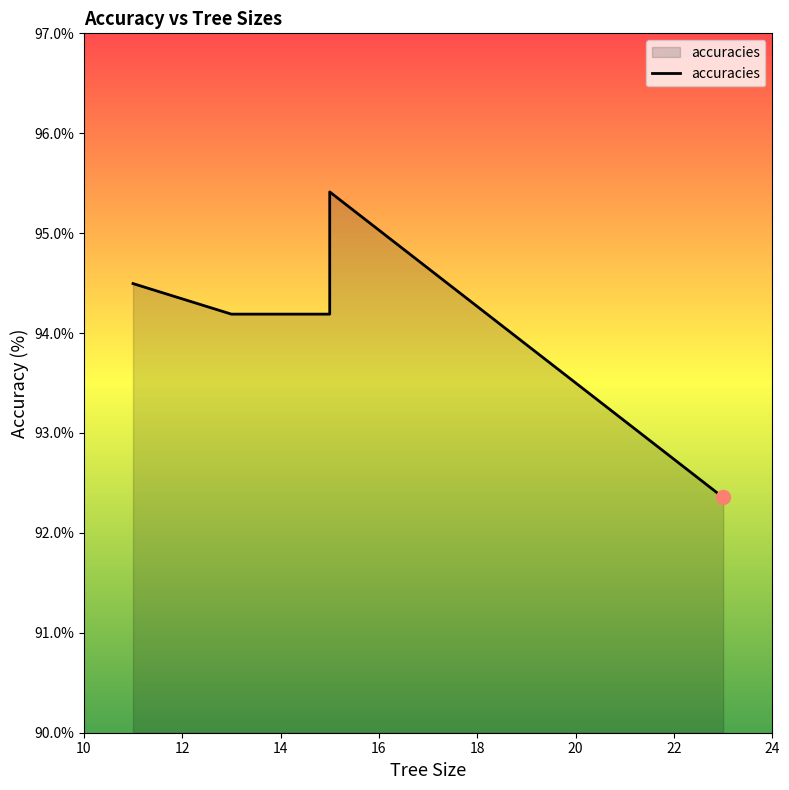

What is the ratio of the value at 18 to the value at 10?

1.0